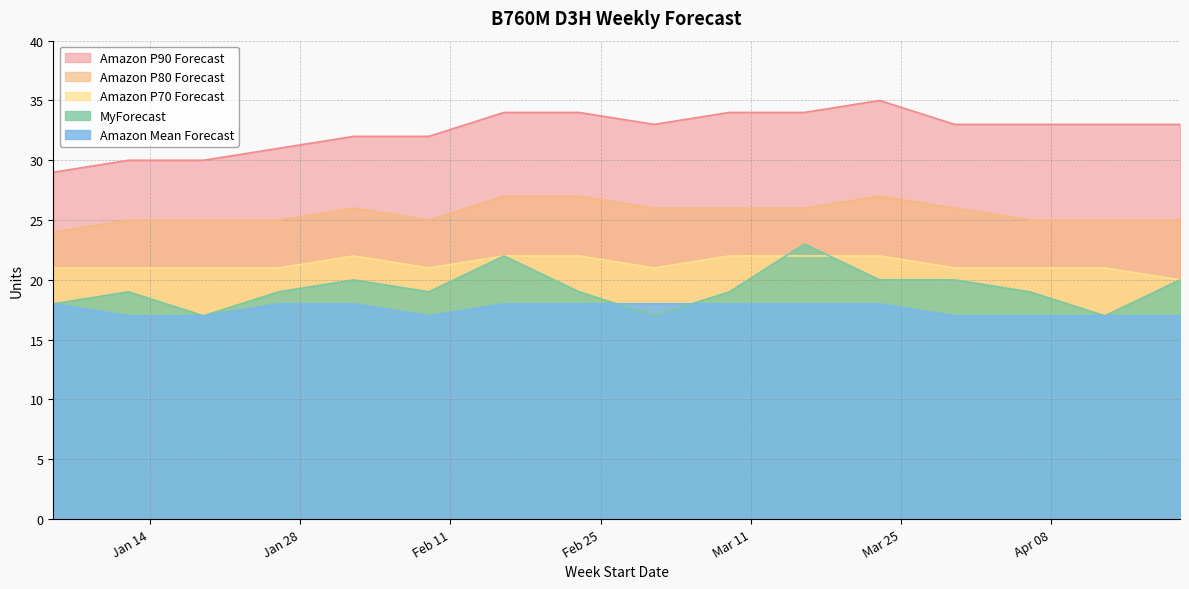

What is the sum of all Amazon Mean Forecast values?

281